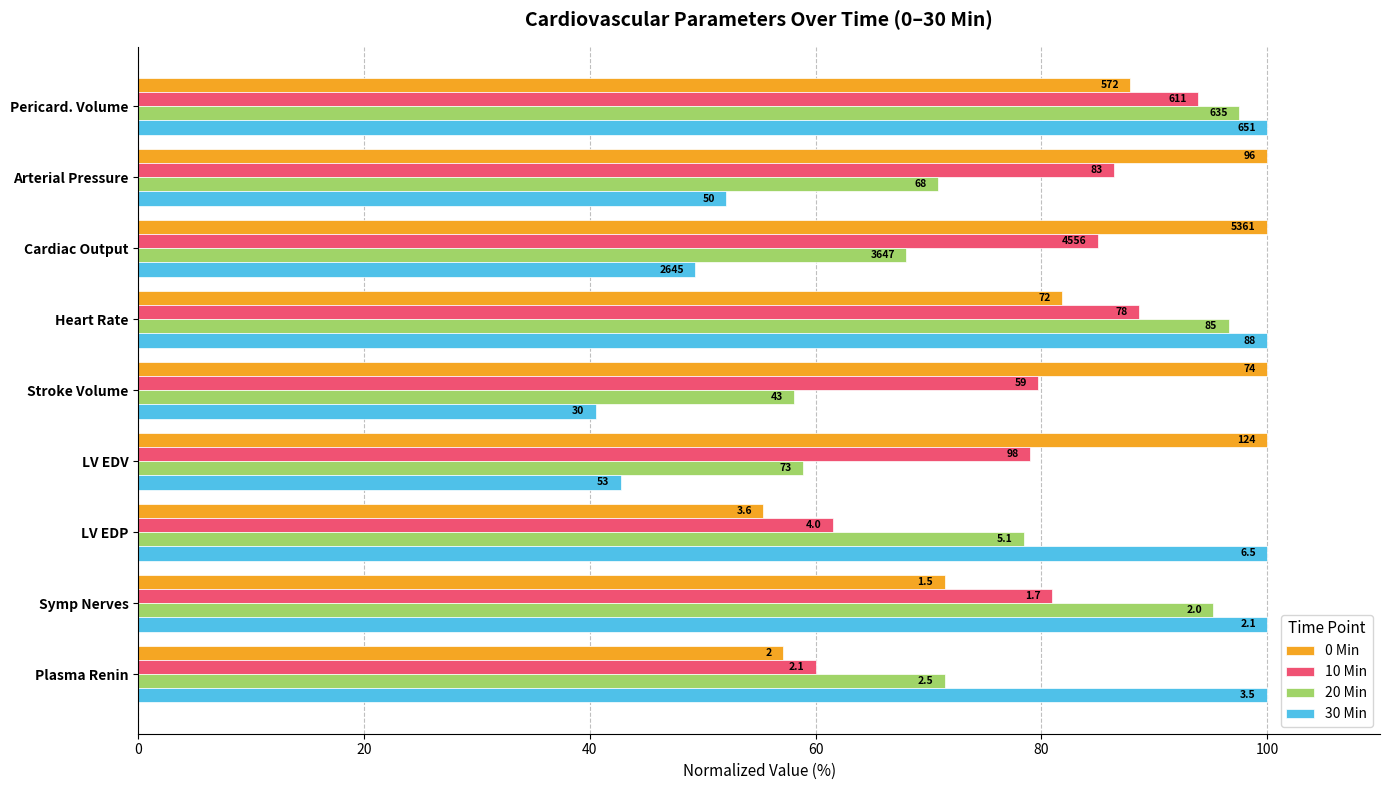

What are all the series names shown in the legend?

0 Min, 10 Min, 20 Min, 30 Min